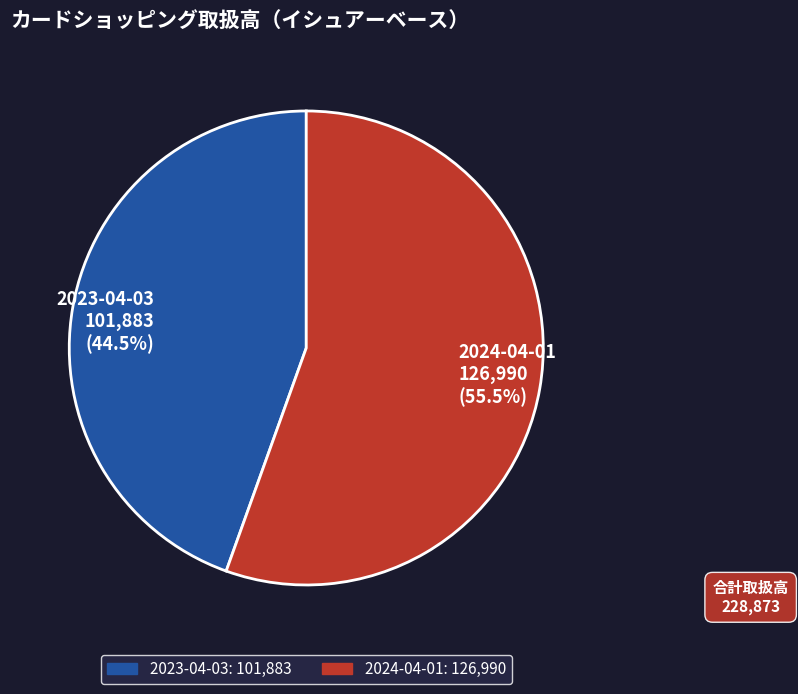

Does 2024-04-01 represent more than half of the total?

Yes